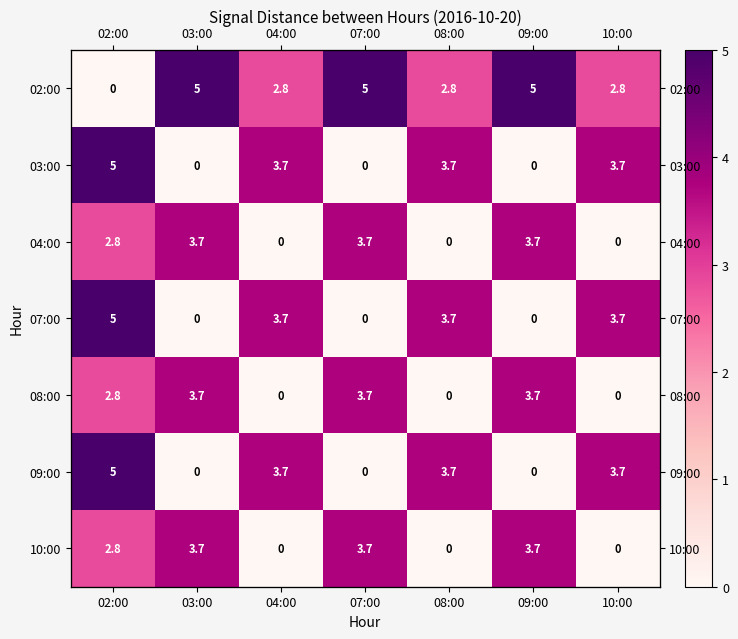

At which label does 09:00 first exceed 3?

02:00